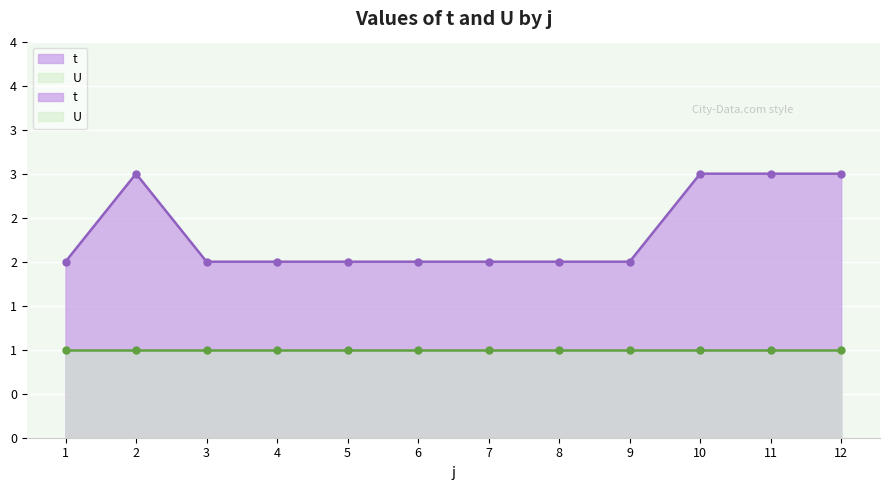

The chart shows a value of 2 at 4. True or false?

True